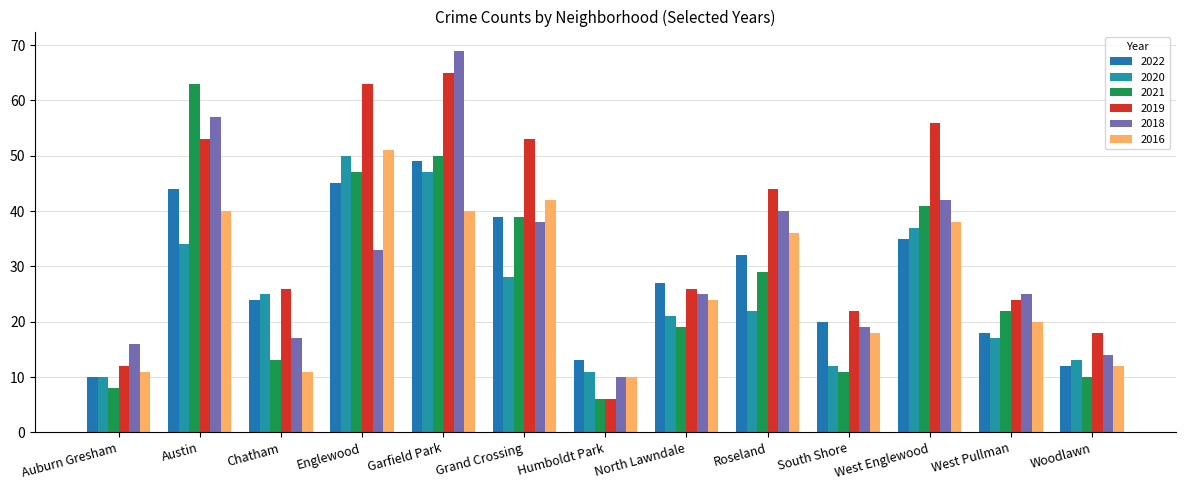

List the labels in order of 2022 value, largest first.

Garfield Park, Englewood, Austin, Grand Crossing, West Englewood, Roseland, North Lawndale, Chatham, South Shore, West Pullman, Humboldt Park, Woodlawn, Auburn Gresham